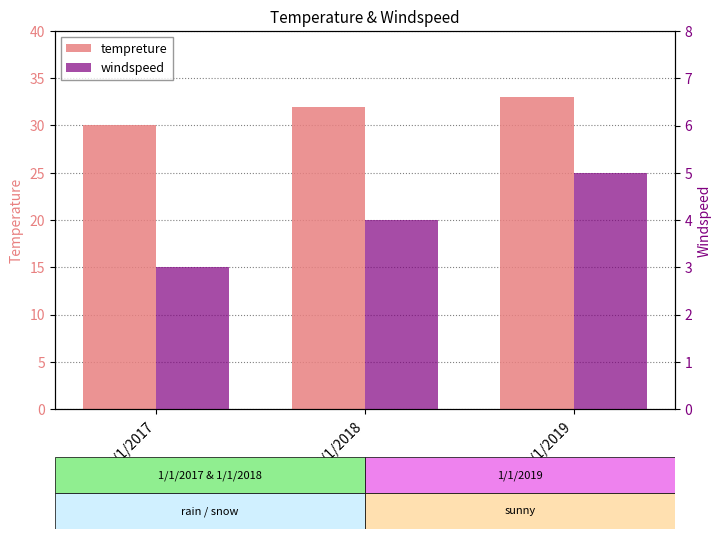

Reading left to right, what are all the values shown in this chart?

tempreture: 30	32	33
windspeed: 3	4	5